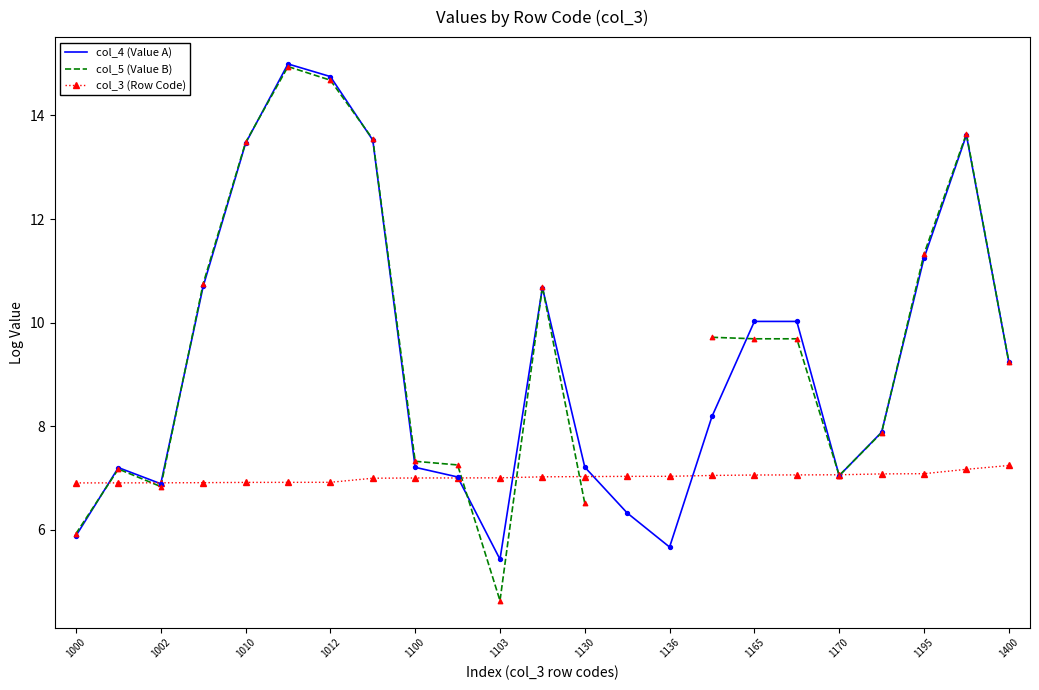

The value of col_3 (Row Code) at 1002 is 3.0. True or false?

False